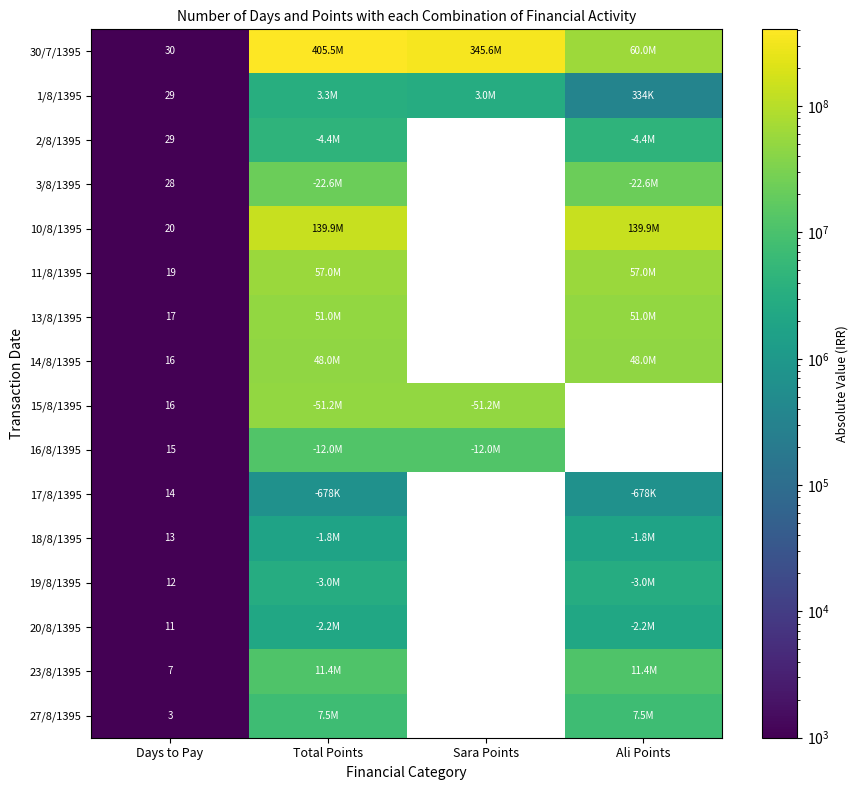

True or false: 19/8/1395 has a value of 12 at Days to Pay.

True